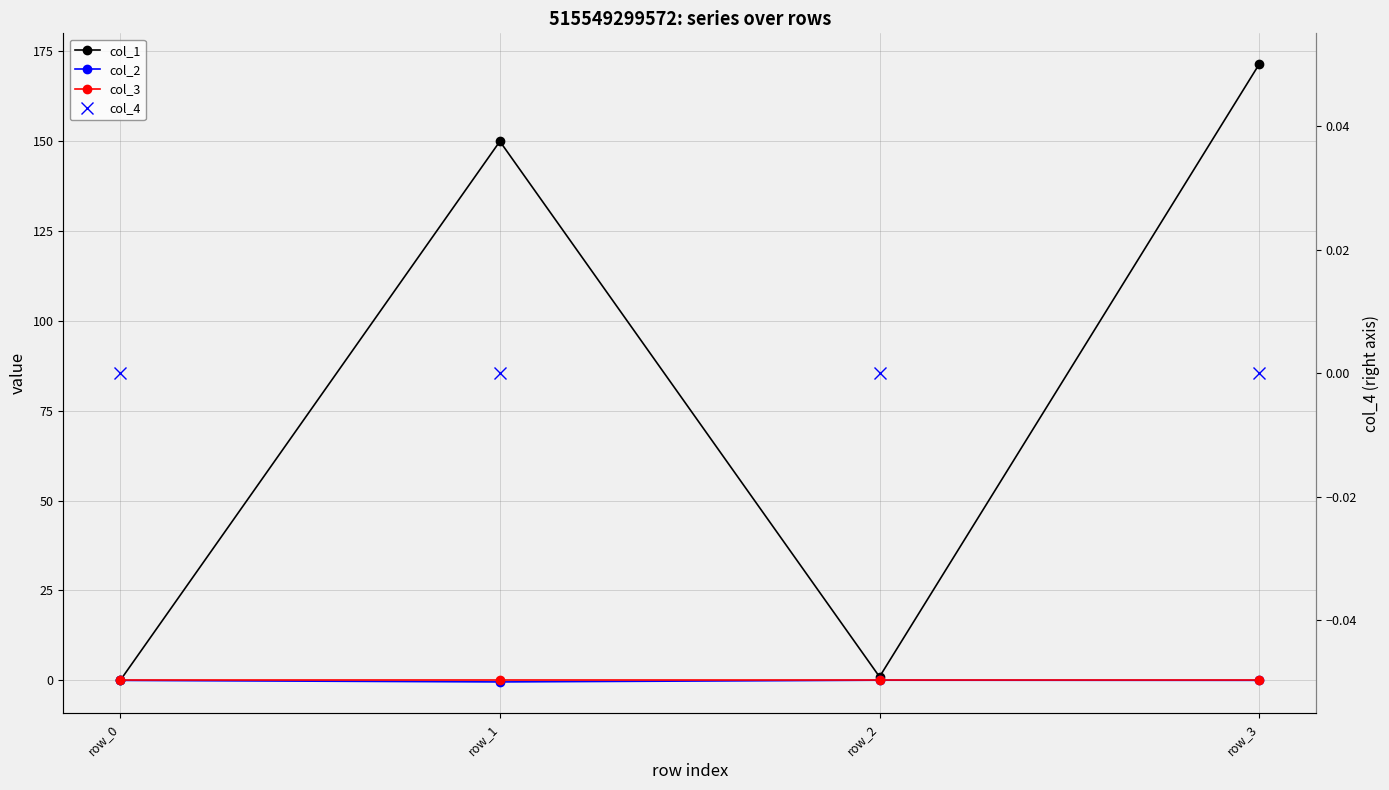

At which label is col_4 closest to 0?

row_0